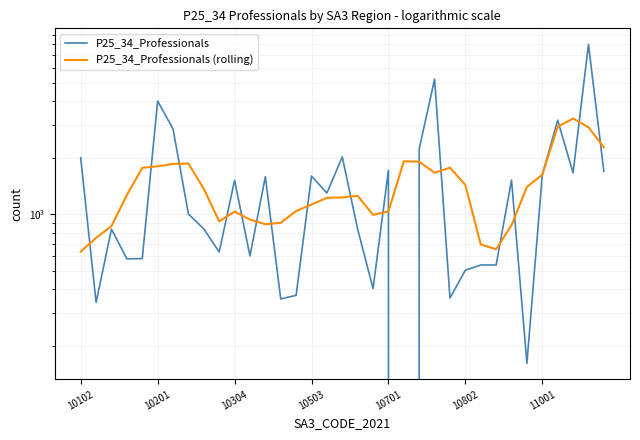

The value of P25_34_Professionals at 10503 is 2216.8. True or false?

False